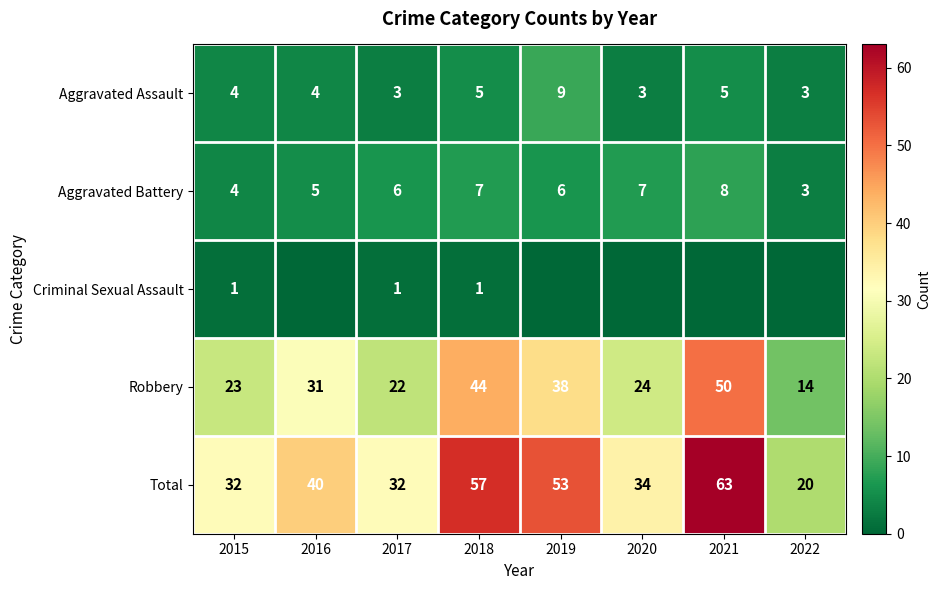

What is the difference between the highest and lowest values at 2017?

31